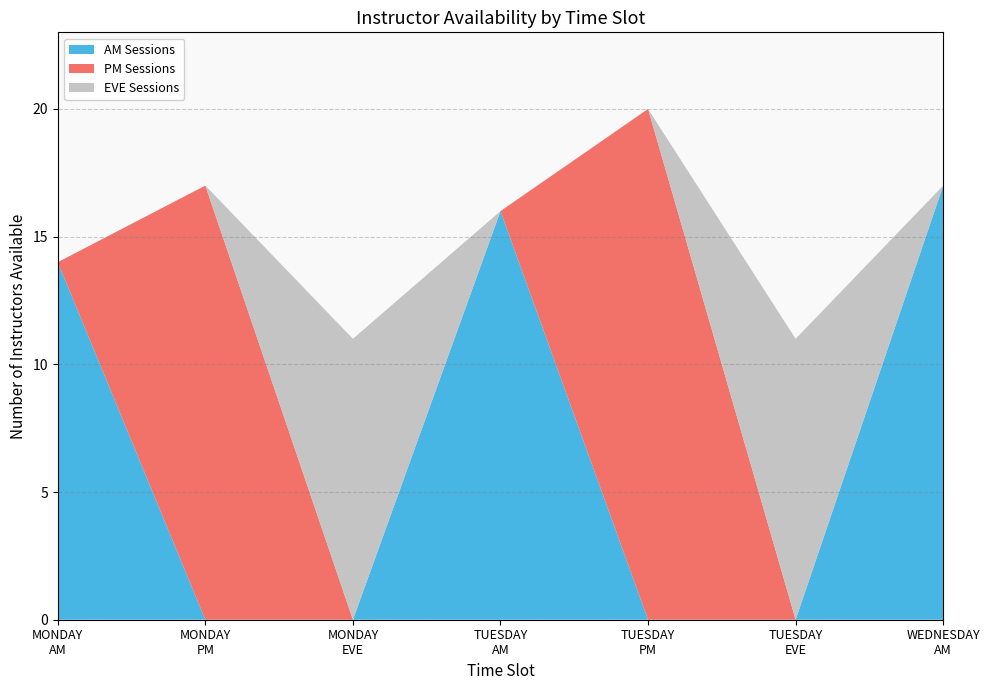

Reading left to right, transcribe the values for AM Sessions.

14	0	0	16	0	0	17